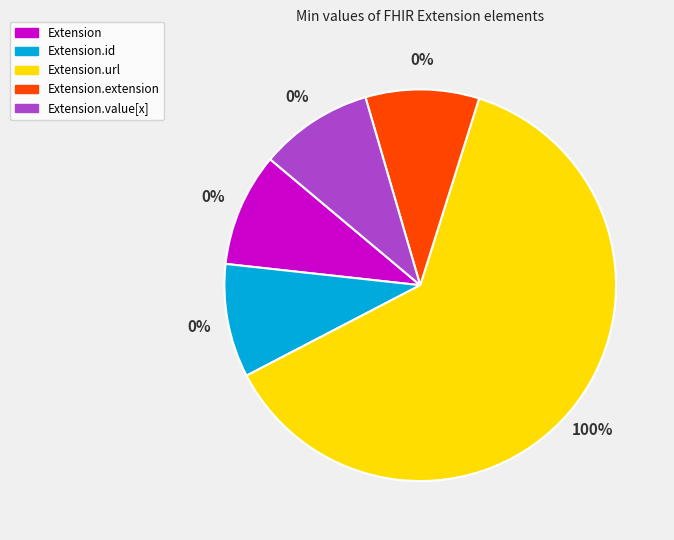

What is the smallest slice in the pie chart?

Extension